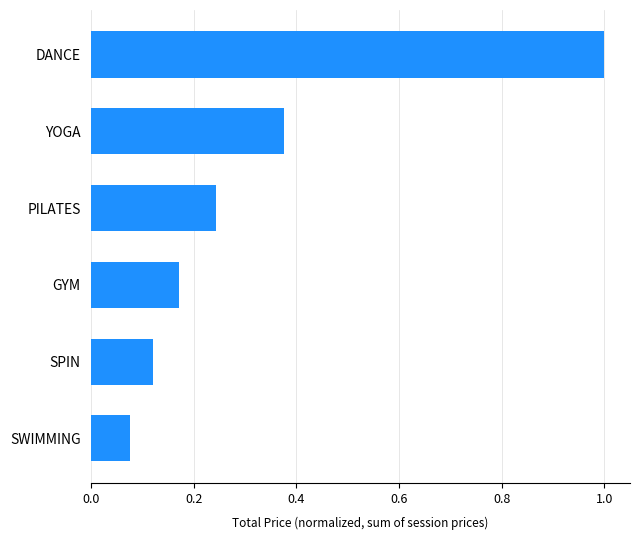

What is the greatest value displayed?

1.0